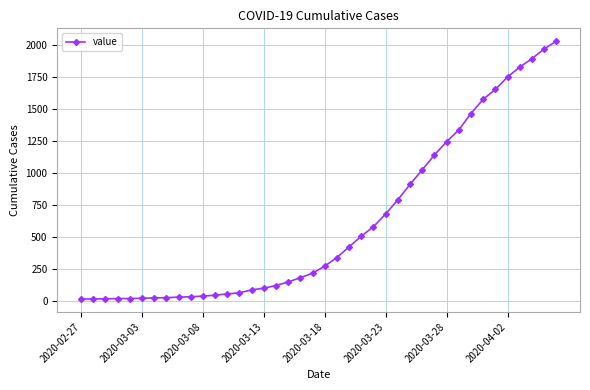

What is the sum of all values?

24657